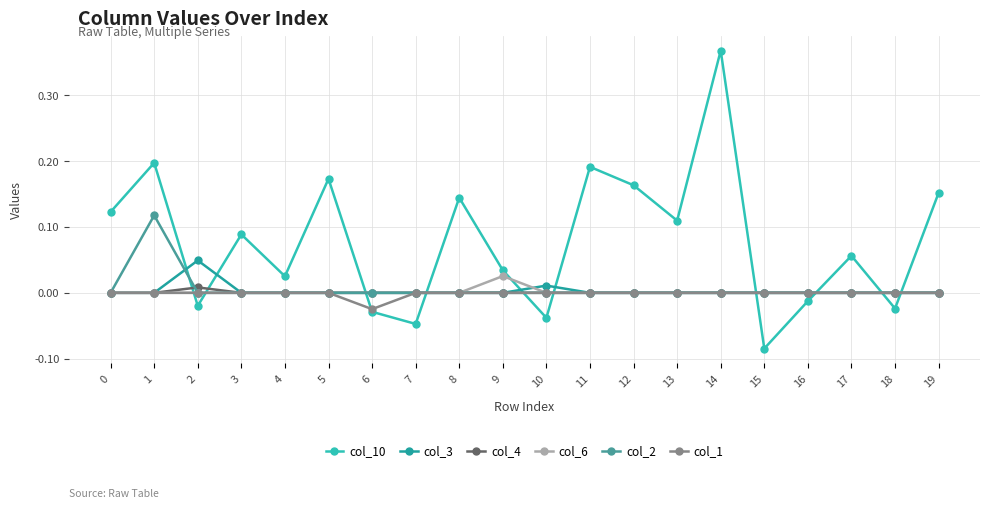

True or false: col_2 has a value of -0.1 at 11.

False